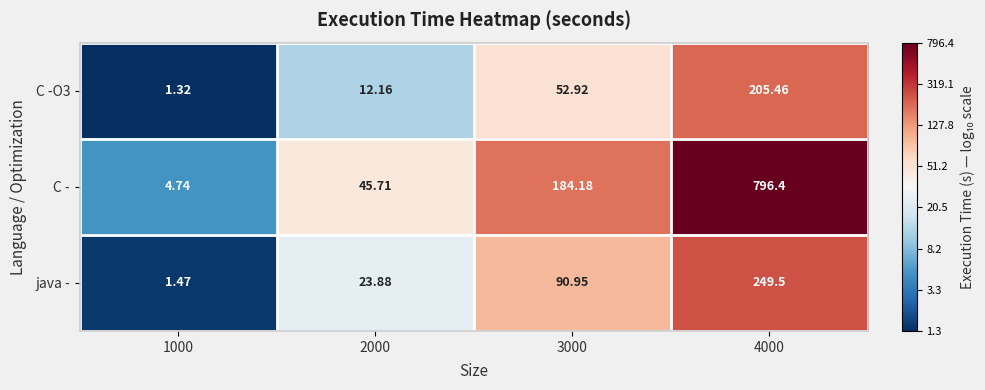

Which series has the largest total across all categories?

C -